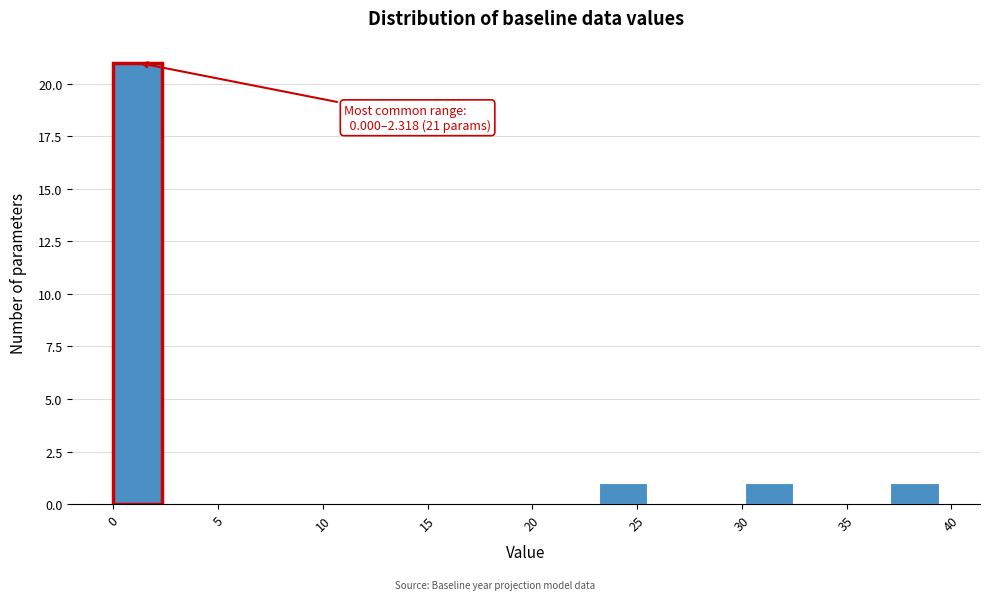

Over which range of the x-axis is the bar tallest?

0.0 to 2.5